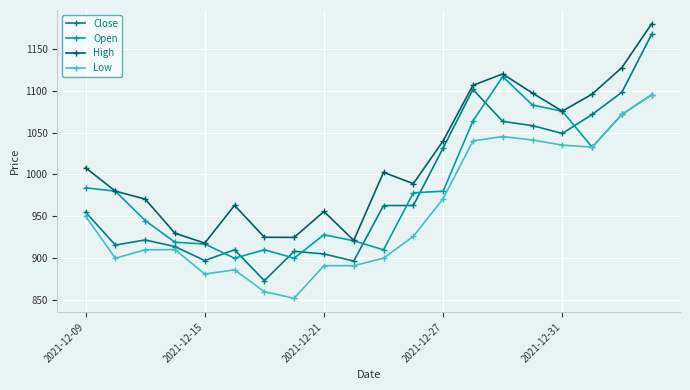

How many data points in High are above 1002?

10